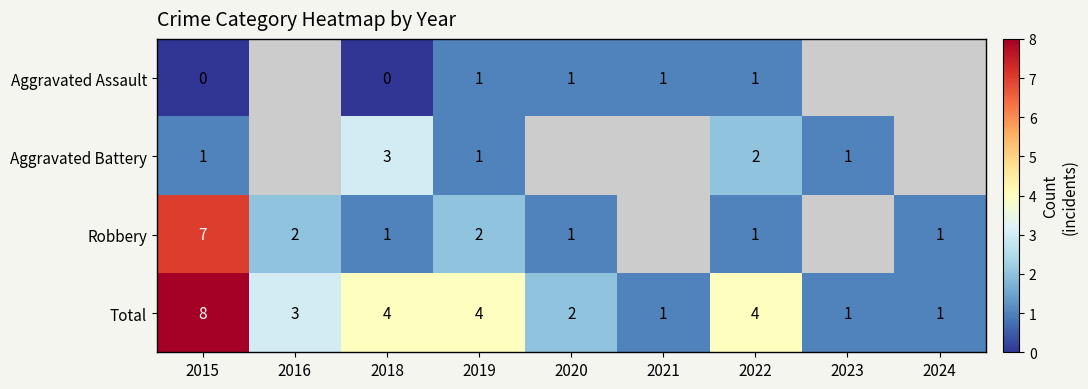

How many data points does each series have?

9